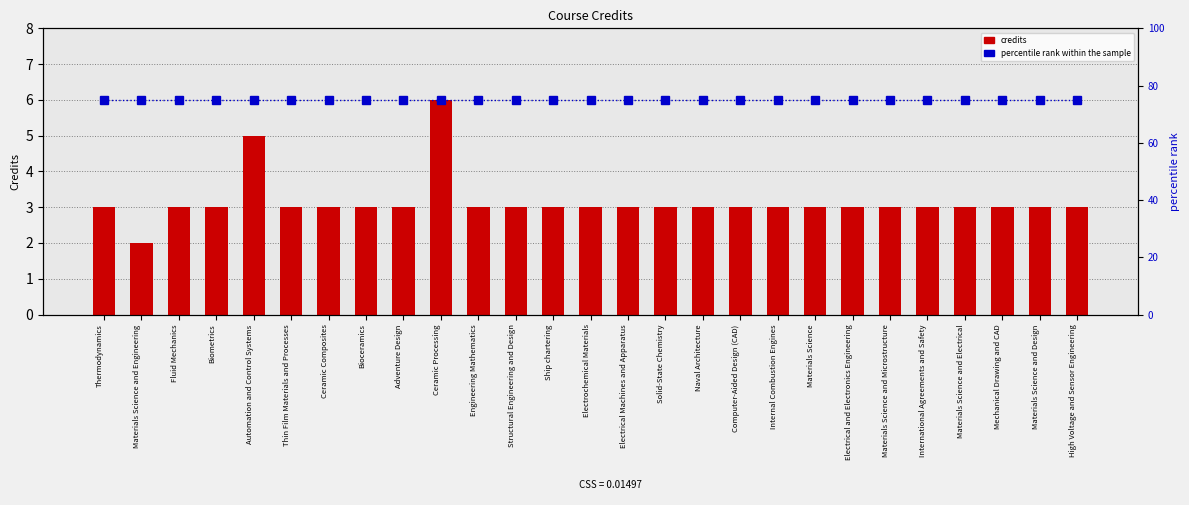

Between Structural Engineering and Design and Electrochemical Materials, which series saw the biggest shift?

credits